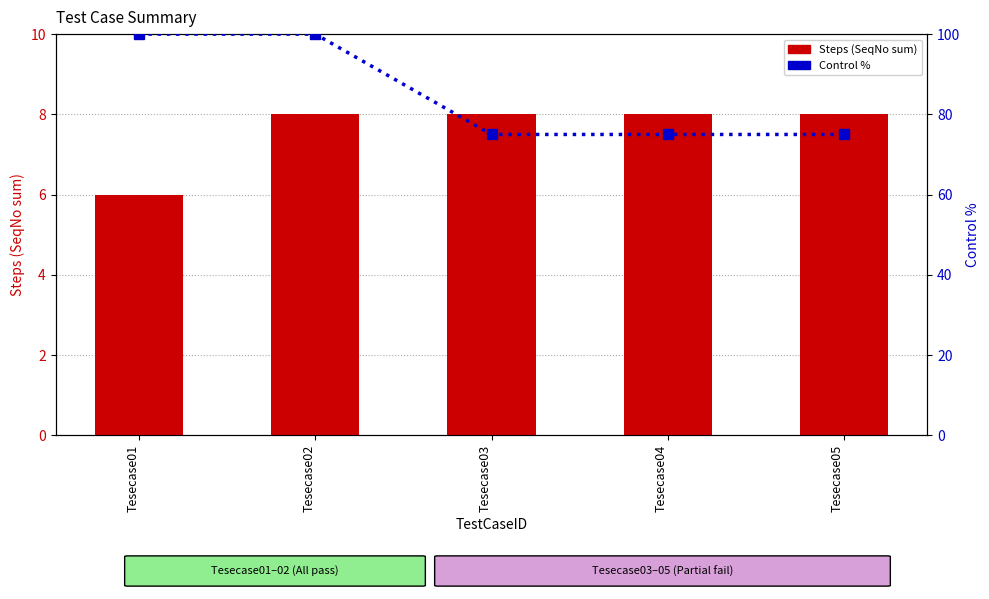

Is the value of Control % at Tesecase03 greater than the value of Steps (SeqNo sum) at Tesecase04?

Yes